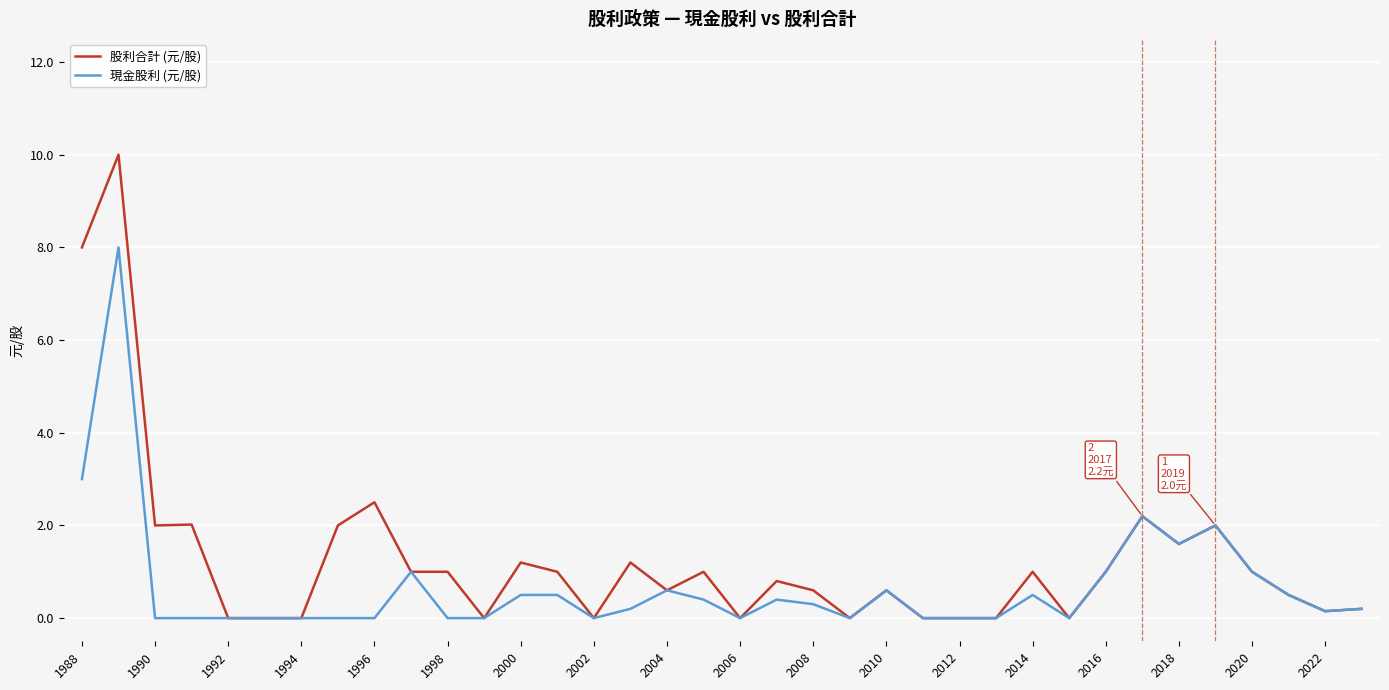

Which series has the largest total across all categories?

股利合計 (元/股)